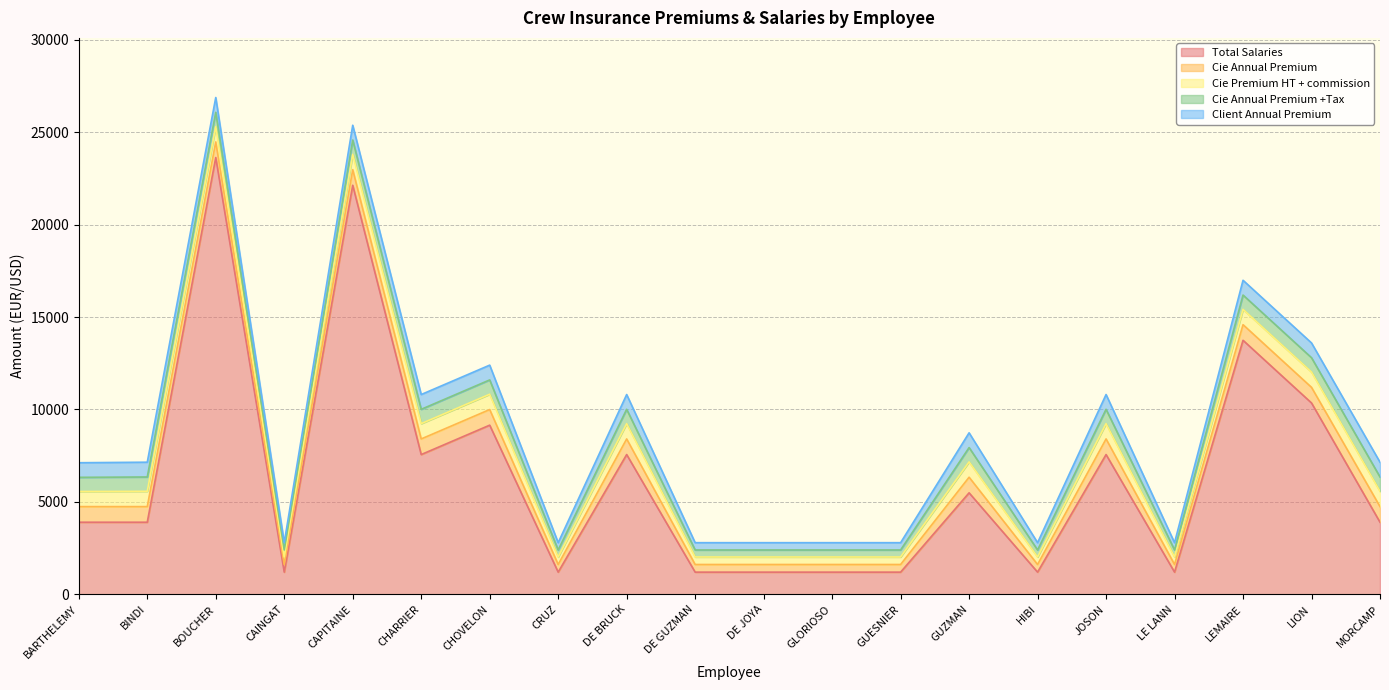

The value of Cie Premium HT + commission at LE LANN is 405.6. True or false?

True